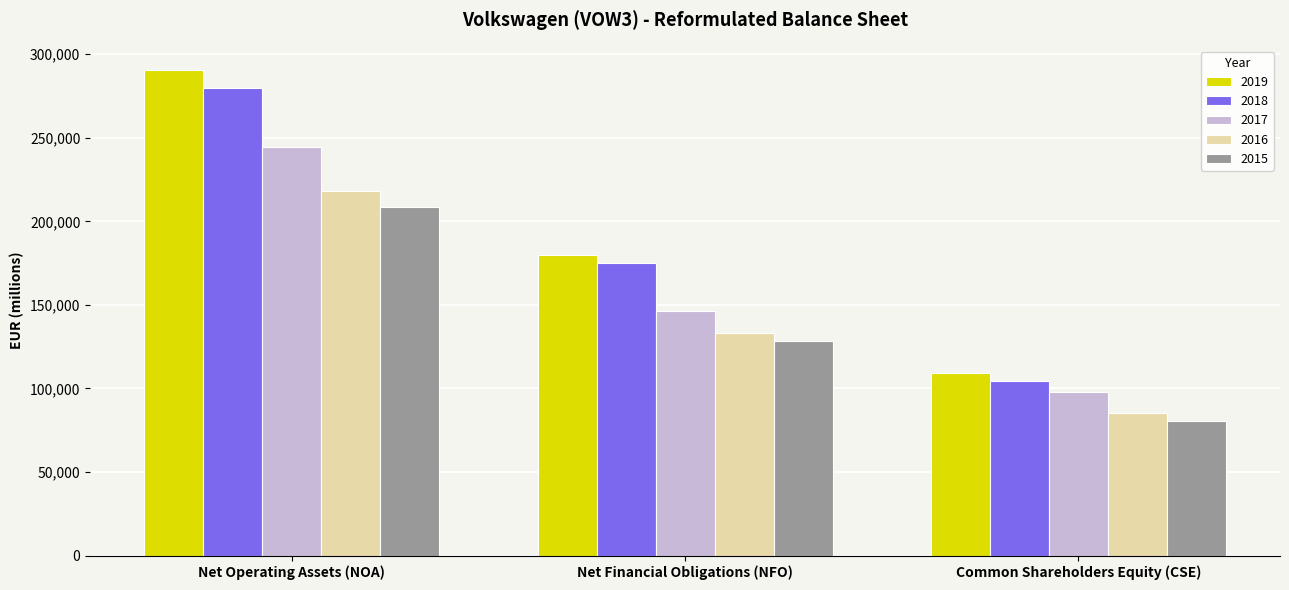

Reading right to left, transcribe all the data shown in this chart.

2019: 109118	179693	290681
2018: 104521	174813	279559
2017: 97760	146623	244612
2016: 85122	133022	218365
2015: 80500	128115	208825